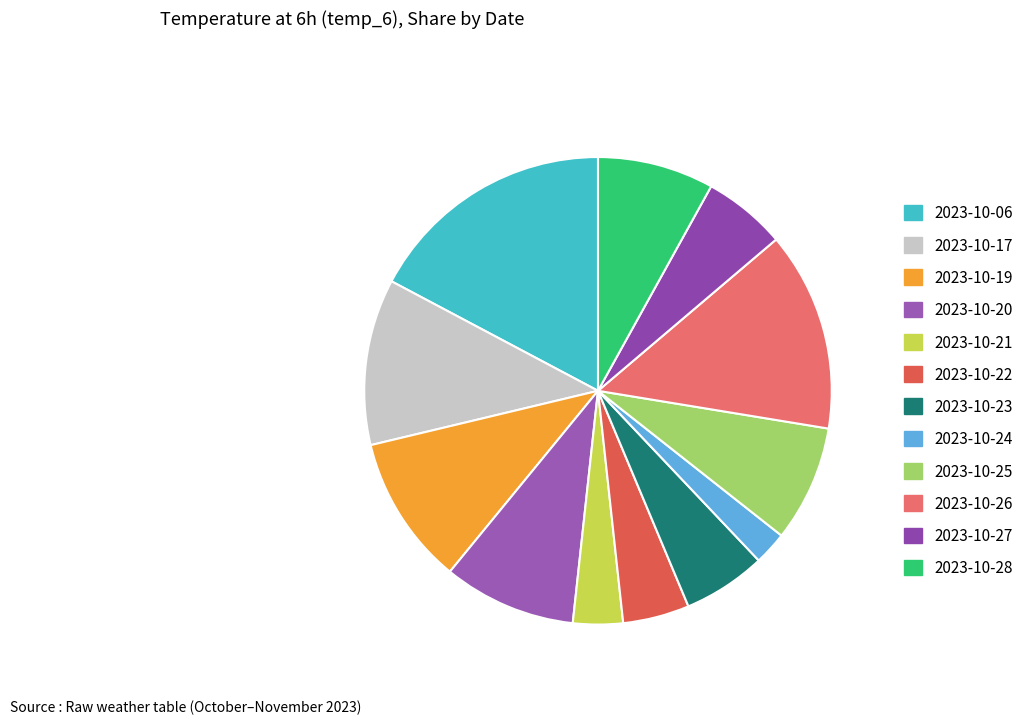

To the nearest percent, what percentage of the pie is 2023-10-19?

10%